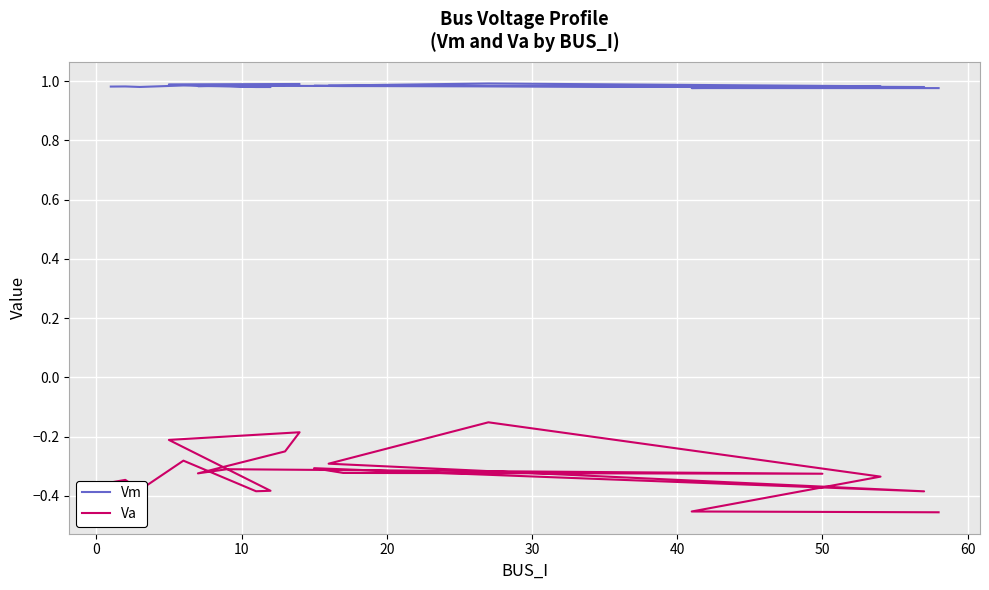

What is the highest value of the Vm series?

1.0